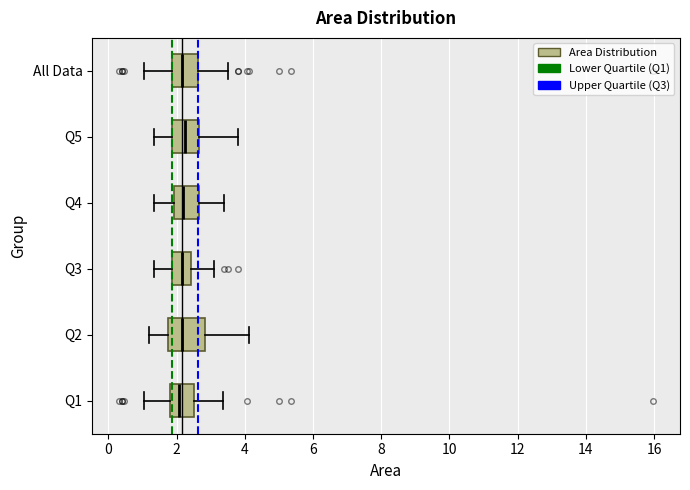

Reading bottom to top, transcribe this box plot: for each box, give where its median line is, the range the box spans, and where its two whiskers end, as read against the x-axis. The values are not printed on the chart, so give them approximately, as read against the axis.

Q1: median 2.0, box 1.8 to 2.4, whiskers 1.0 to 3.4
Q2: median 2.2, box 1.8 to 2.8, whiskers 1.2 to 4.2
Q3: median 2.2, box 1.8 to 2.4, whiskers 1.4 to 3.0
Q4: median 2.2, box 2.0 to 2.6, whiskers 1.4 to 3.4
Q5: median 2.2, box 1.8 to 2.6, whiskers 1.4 to 3.8
All Data: median 2.2, box 1.8 to 2.6, whiskers 1.0 to 3.6